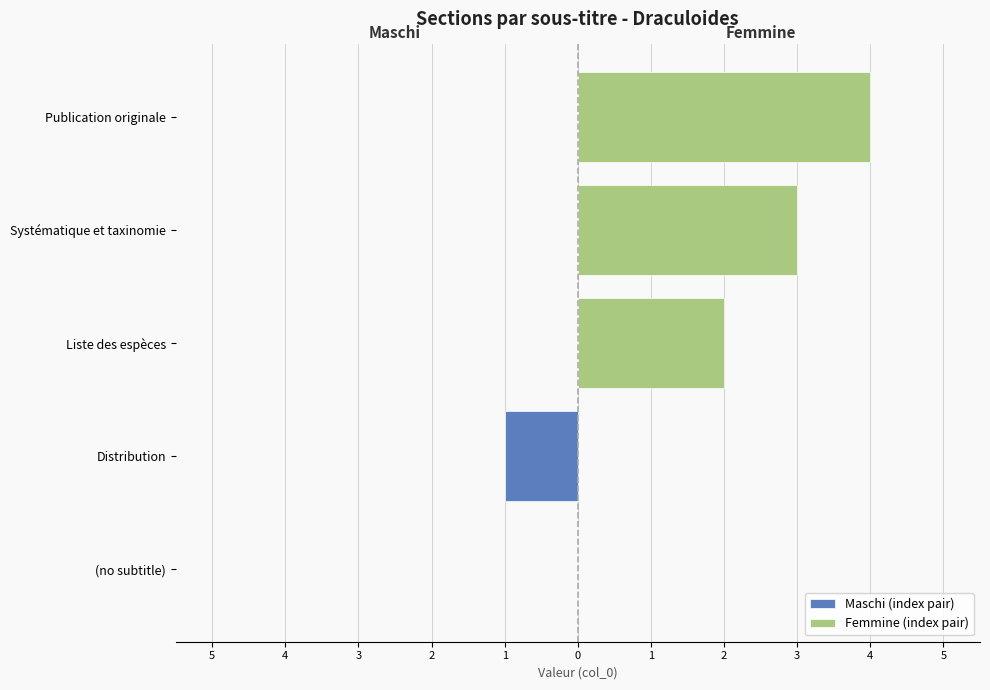

Rank the categories by value from highest to lowest.

Publication originale, Systématique et taxinomie, Liste des espèces, Distribution, (no subtitle)